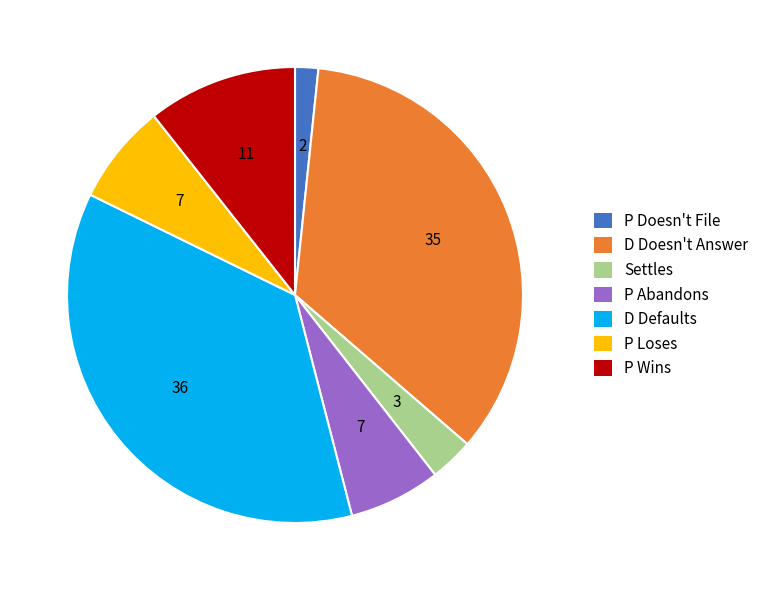

Do Settles and P Loses together represent more than half of the pie?

No